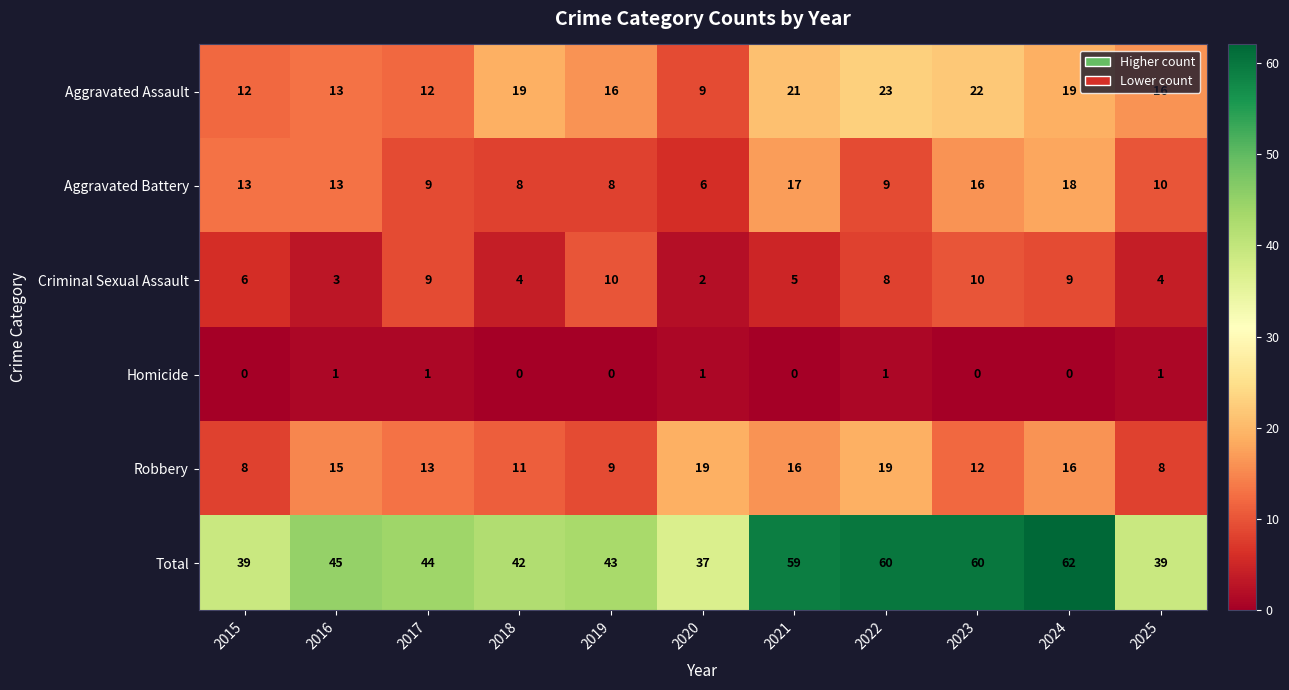

At which label is Total closest to 49?

2016